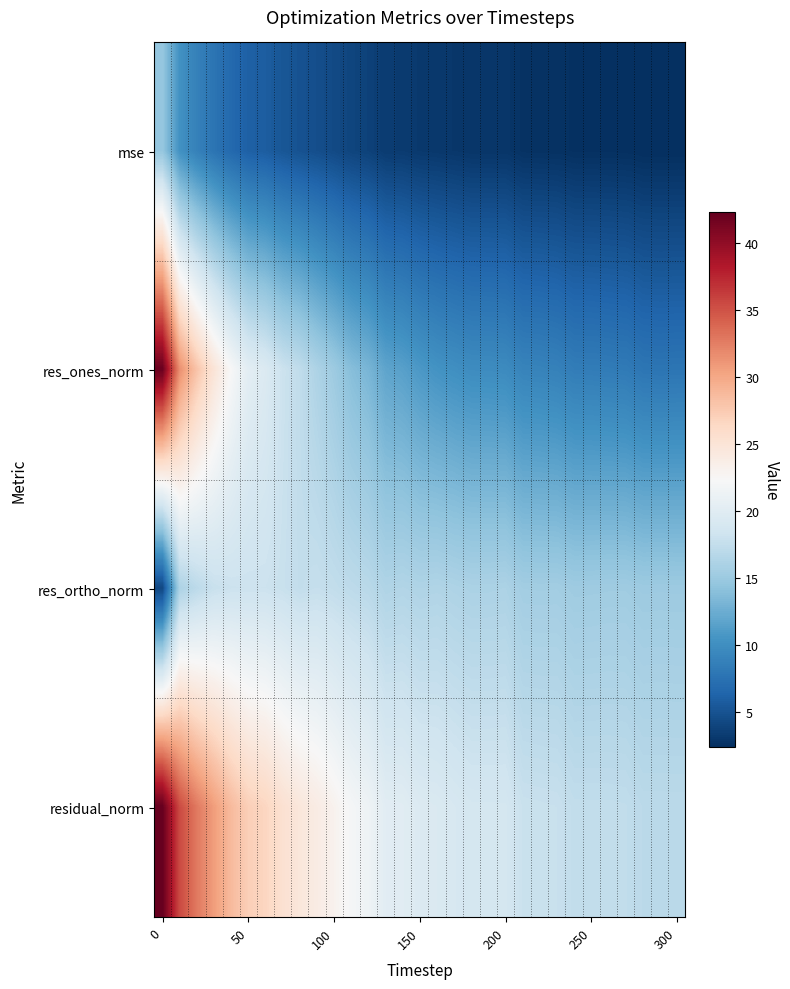

Which series has the largest range (max minus min)?

res_ones_norm